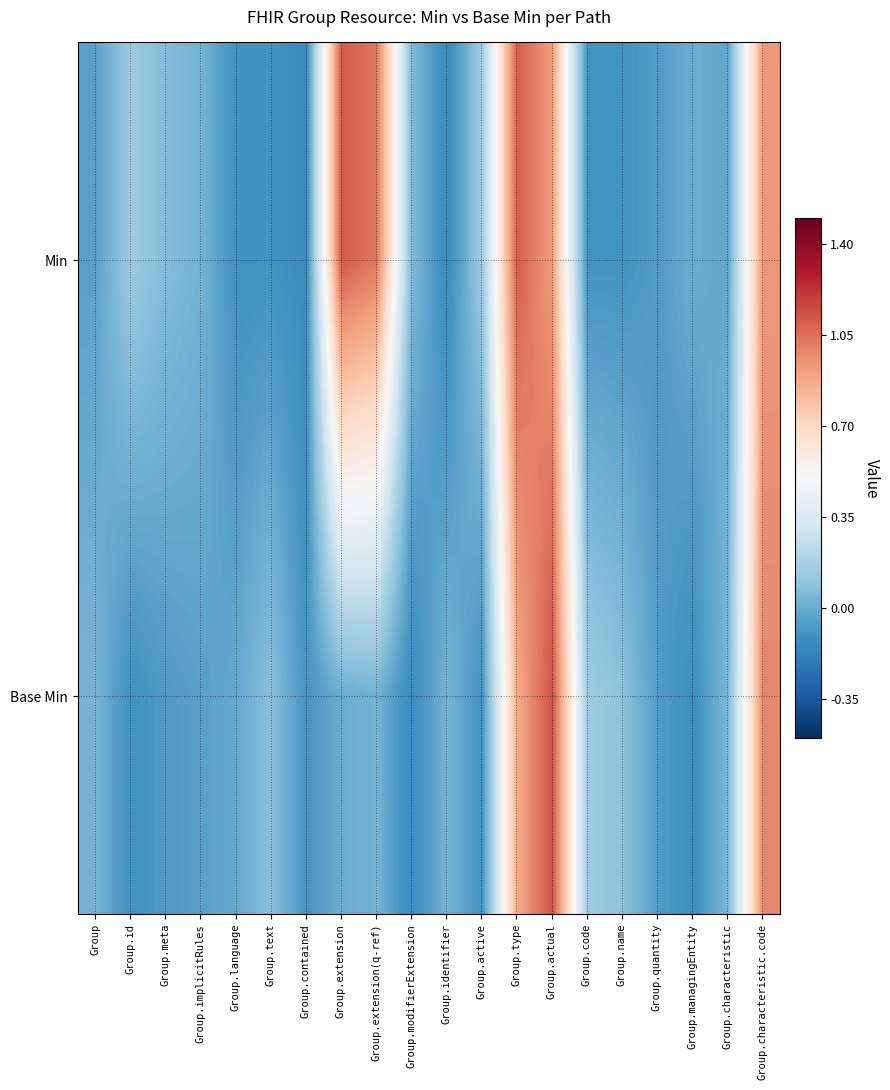

What is the minimum value shown in the chart?

-0.1